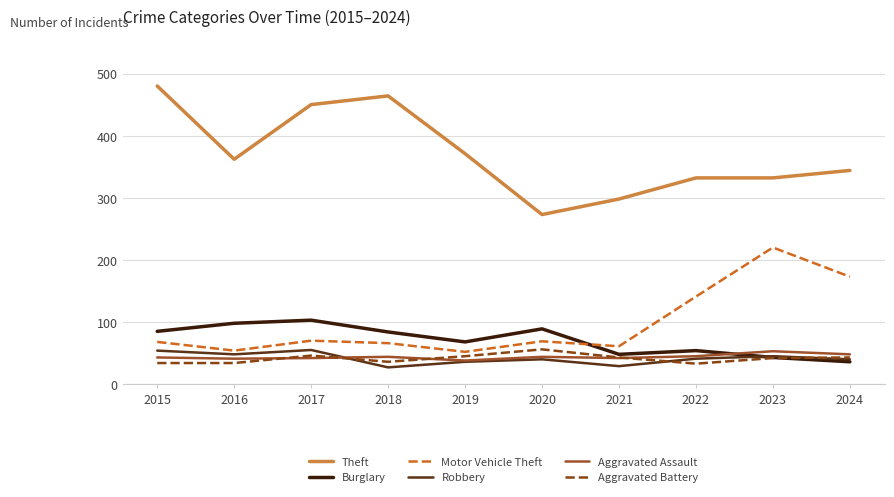

True or false: Burglary has a value of 179 at 2017.

False